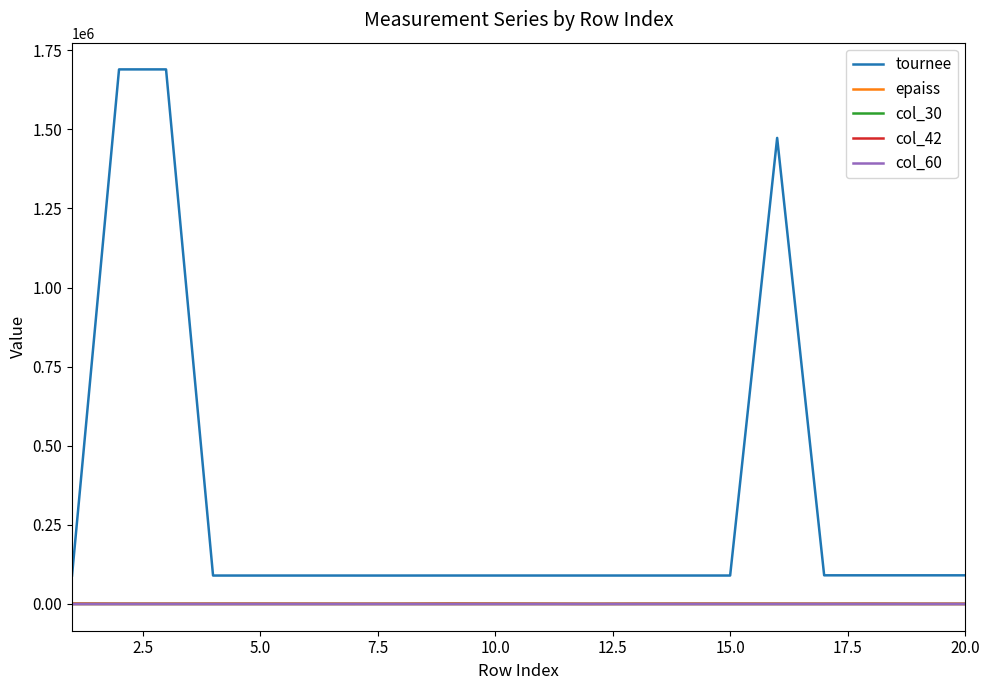

Which series has the largest range (max minus min)?

tournee